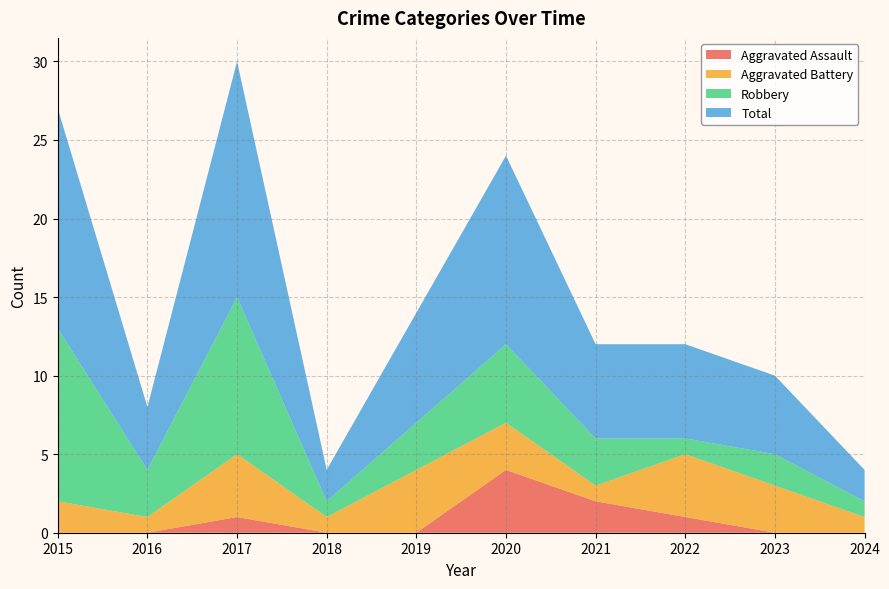

Reading right to left, what are all the values shown in this chart?

Aggravated Assault: 2024=0	2023=0	2022=1	2021=2	2020=4	2019=0	2018=0	2017=1	2016=0	2015=0
Aggravated Battery: 2024=1	2023=3	2022=4	2021=1	2020=3	2019=4	2018=1	2017=4	2016=1	2015=2
Robbery: 2024=1	2023=2	2022=1	2021=3	2020=5	2019=3	2018=1	2017=10	2016=3	2015=11
Total: 2024=2	2023=5	2022=6	2021=6	2020=12	2019=7	2018=2	2017=15	2016=4	2015=14